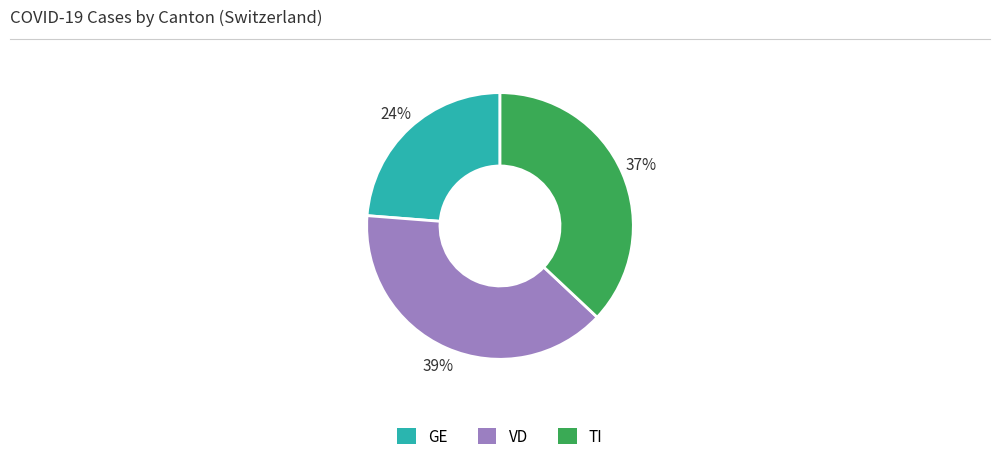

To the nearest percent, what is the combined percentage of GE and TI?

61%